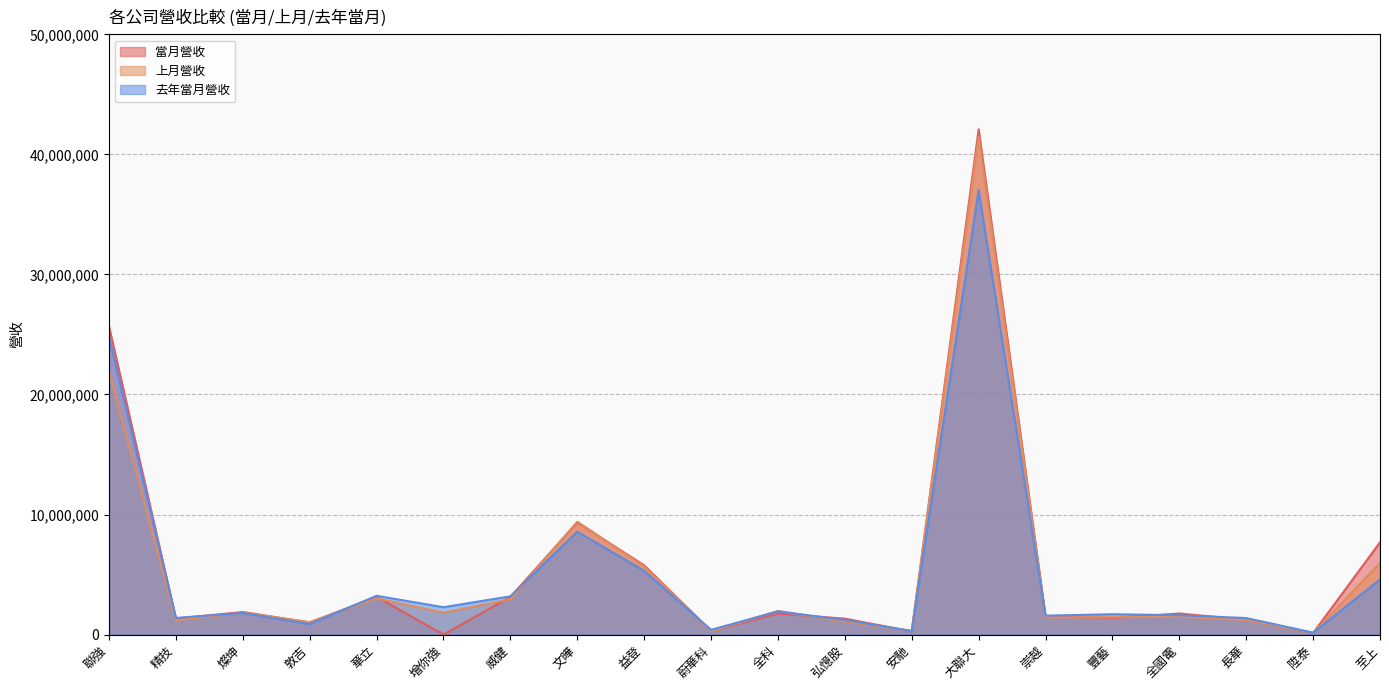

Between 威健 and 全國電, which series saw the biggest shift?

去年當月營收